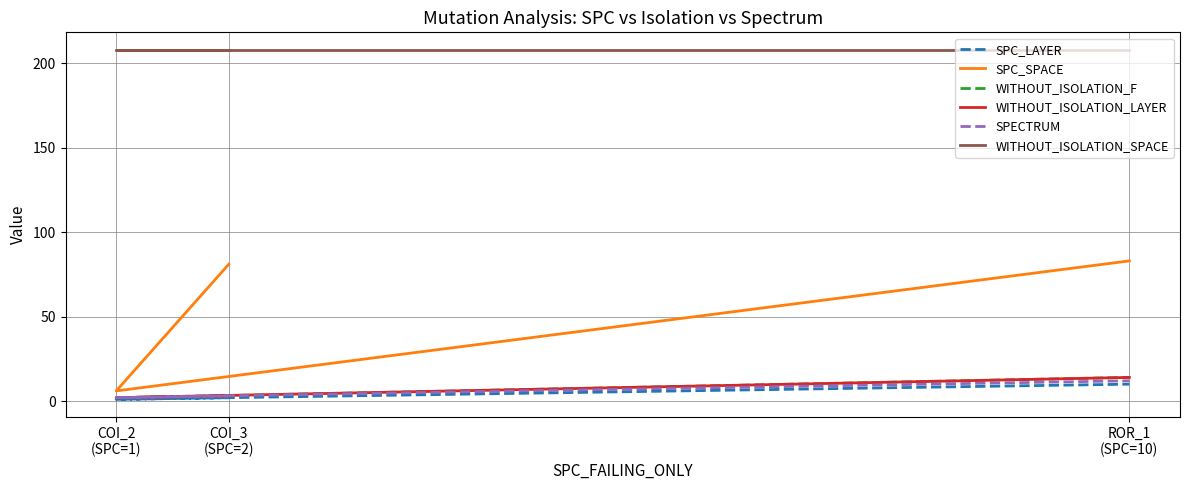

What is the highest value of the WITHOUT_ISOLATION_SPACE series?

208